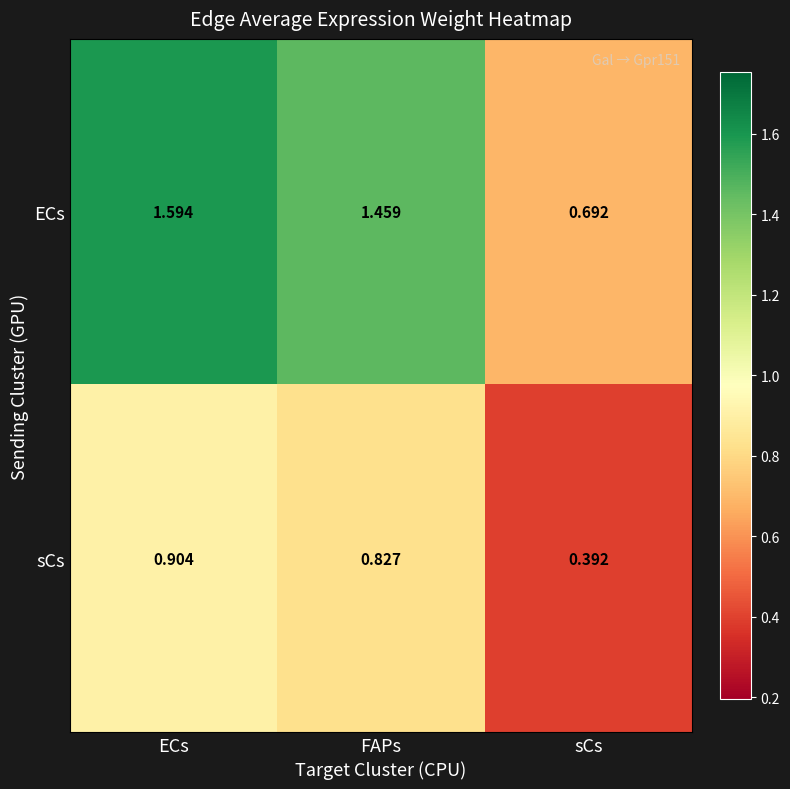

At which label does sCs reach its peak?

ECs